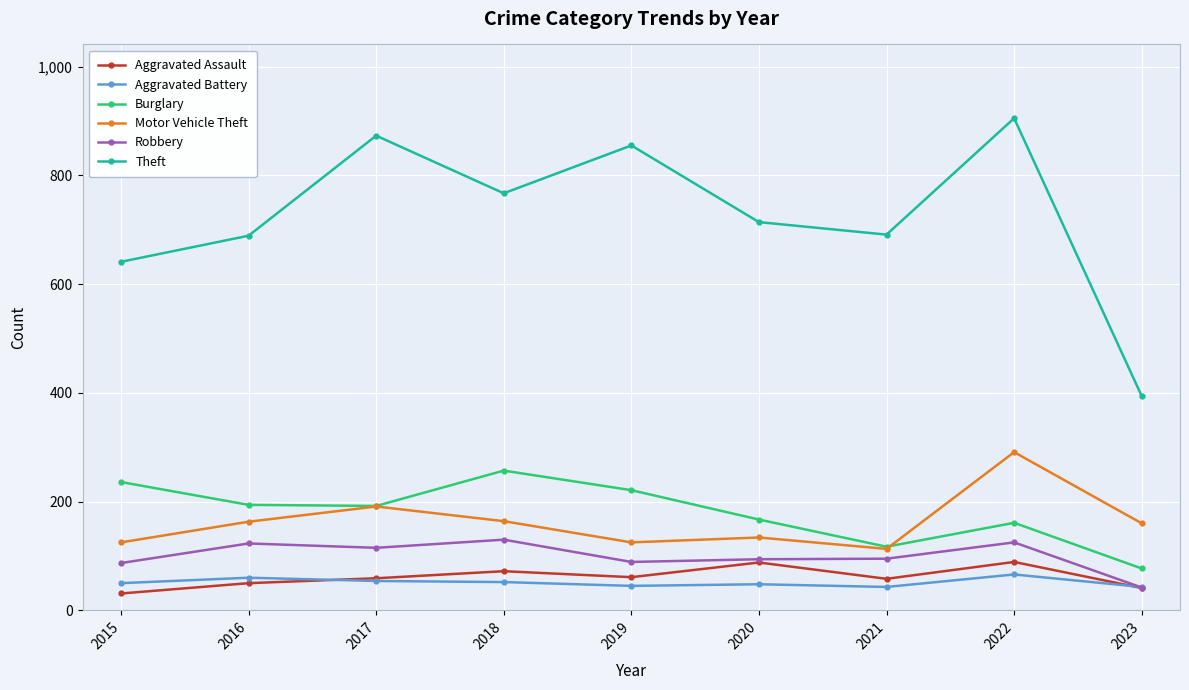

Which category has the lowest value across all series?

2015